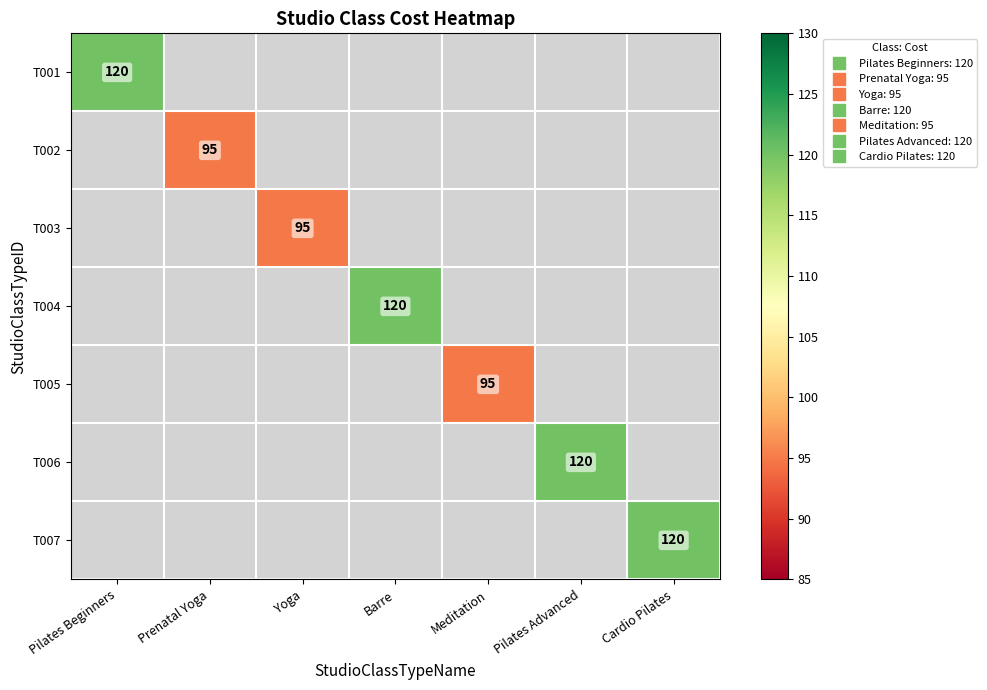

Is the value of T001 at Prenatal Yoga greater than the value of T002 at Yoga?

No